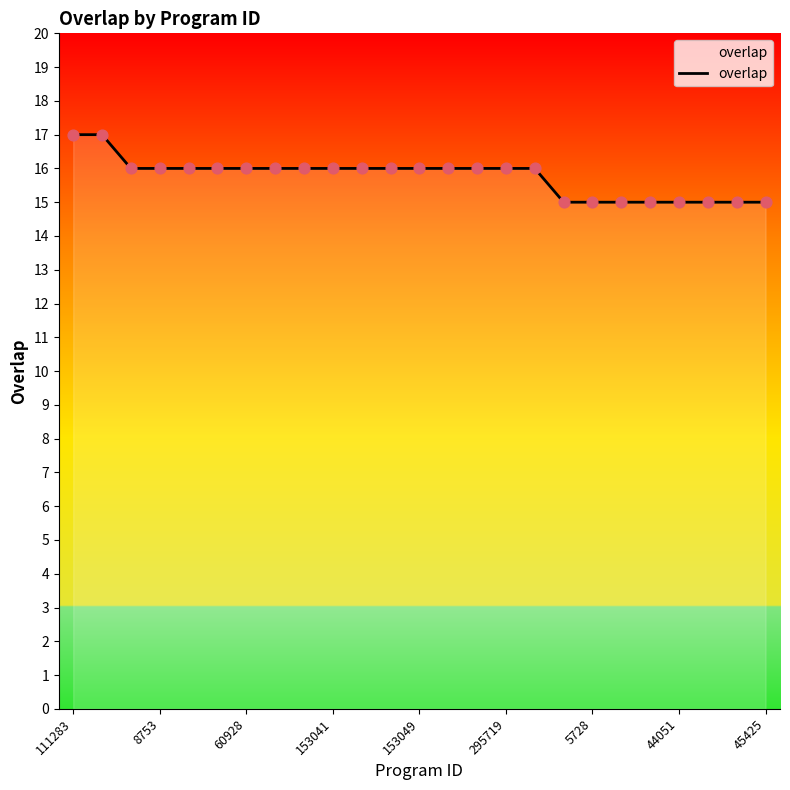

What is the maximum value shown in the chart?

17